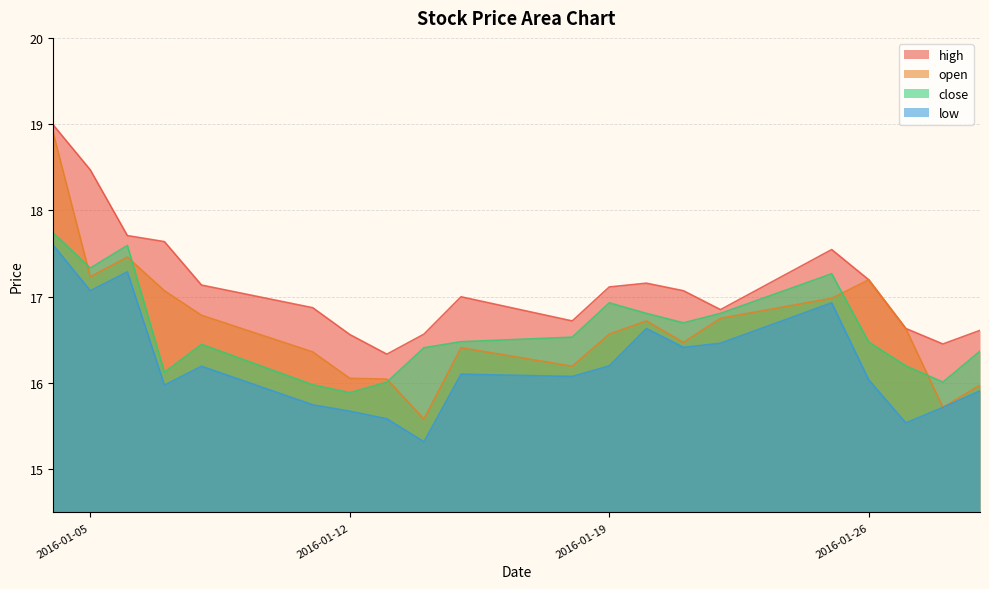

What is the sum of all high values?

342.6